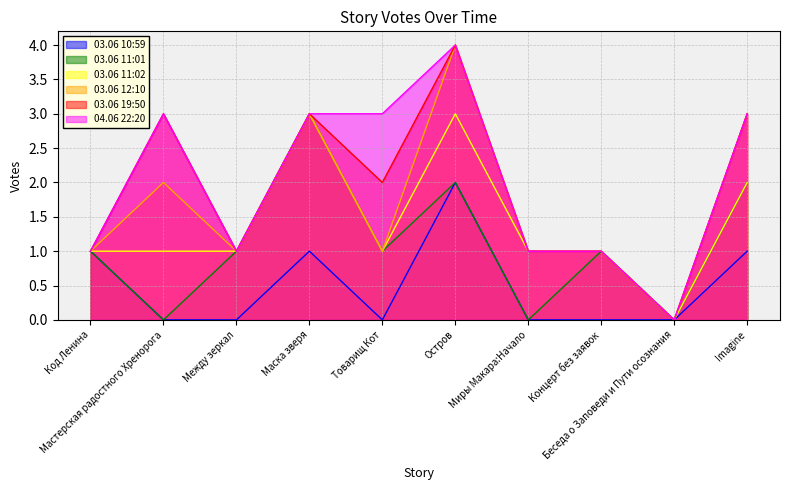

What is the value of the 03.06 11:01 point at the 8th from the left?

1